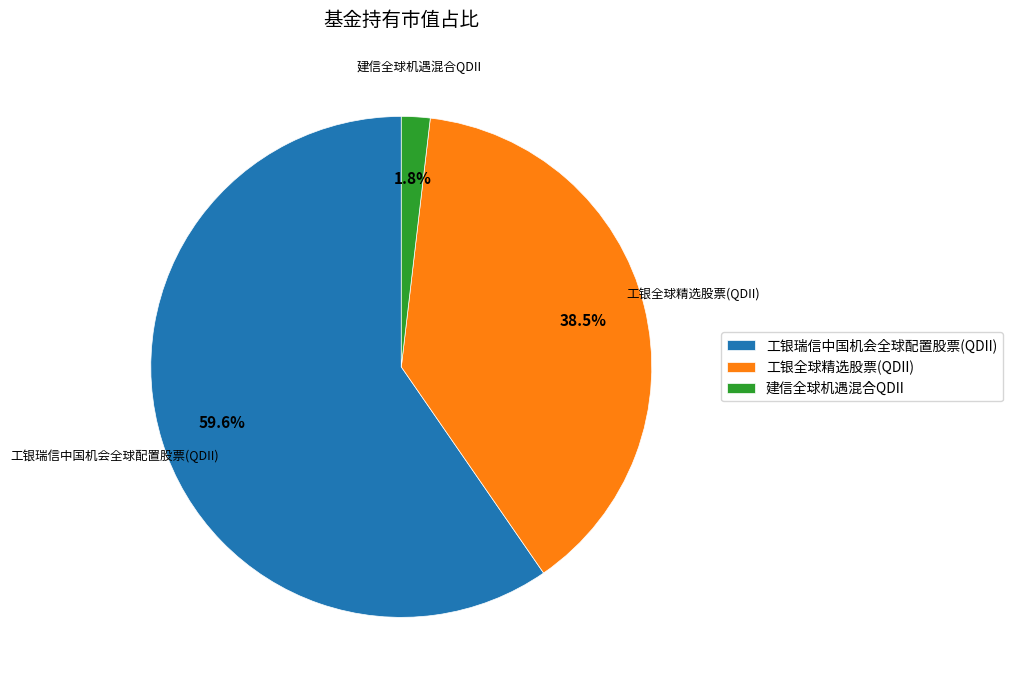

Which slice is the largest?

工银瑞信中国机会全球配置股票(QDII)